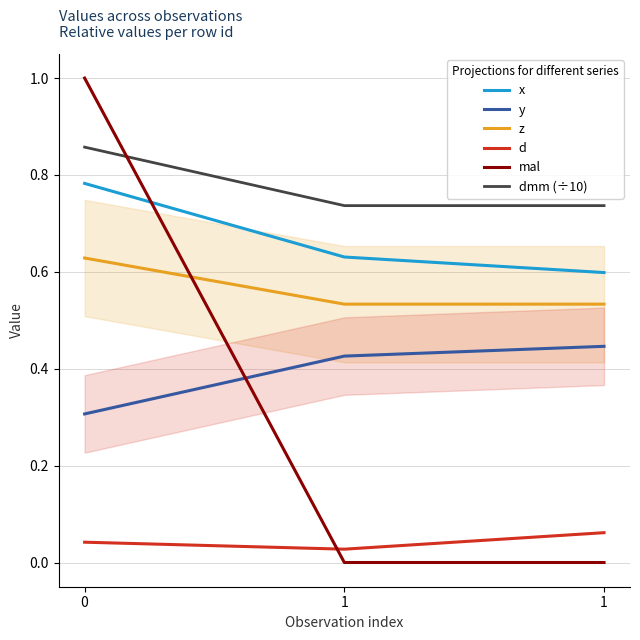

What is the total value across all series at 1?

2.4